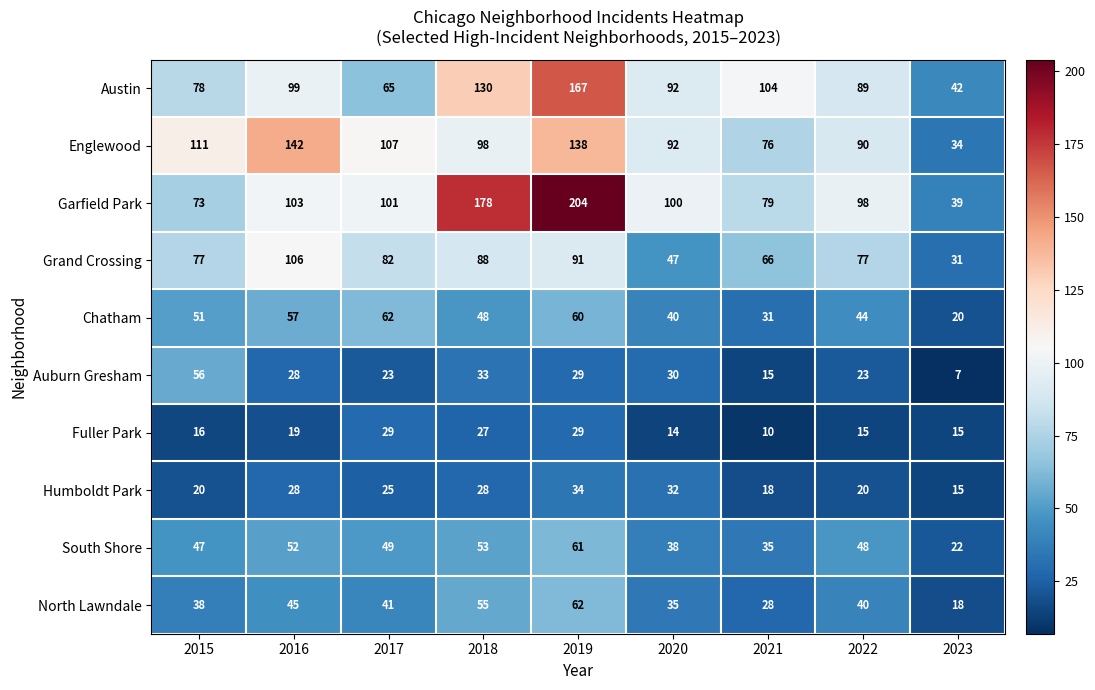

Is it true that Fuller Park equals 19 at 2020?

False